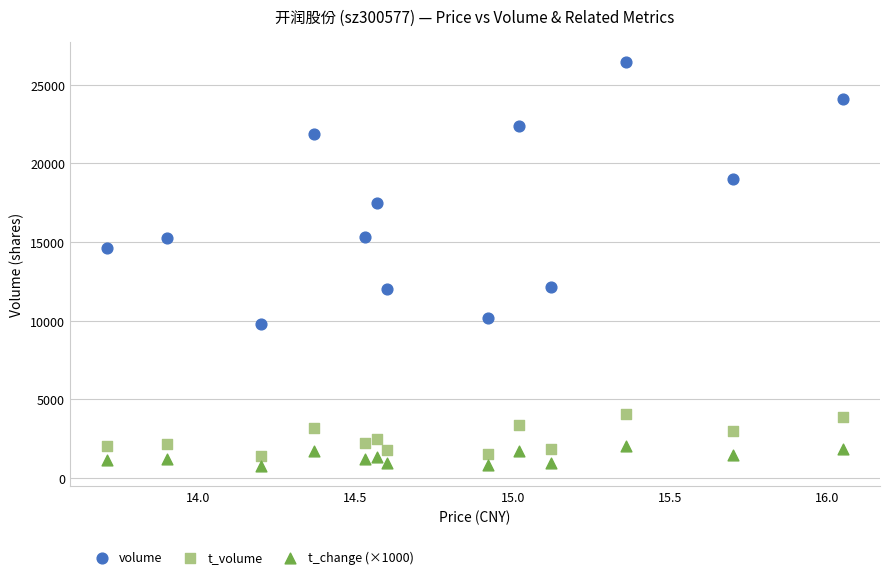

Which series has the largest Y range (max minus min)?

volume